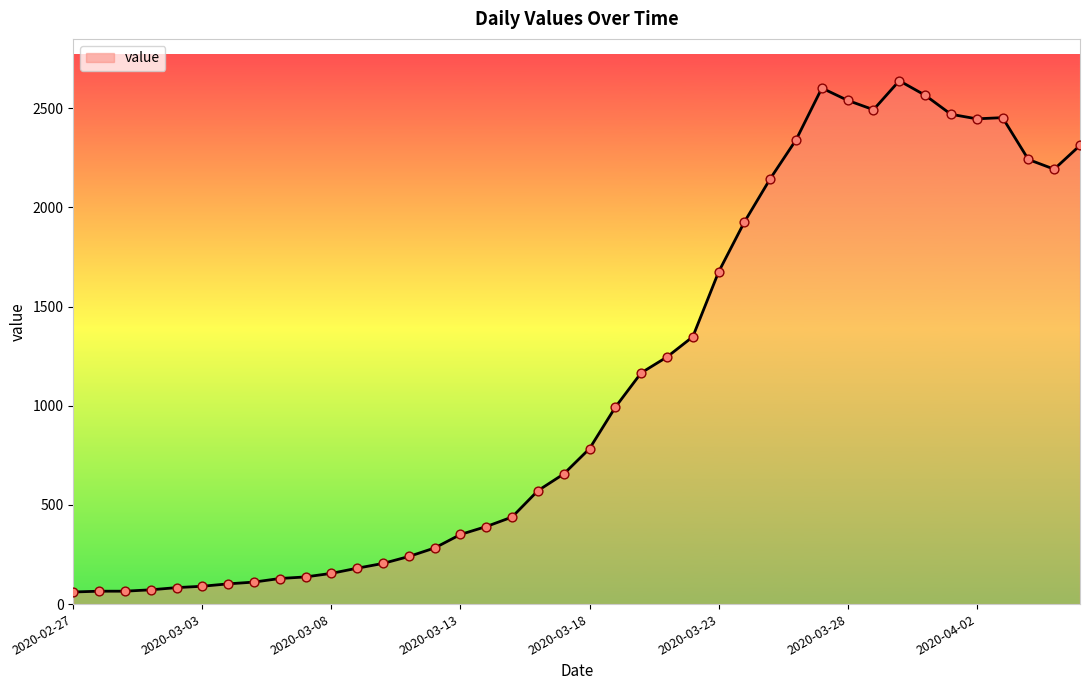

What is the greatest value displayed?

2639